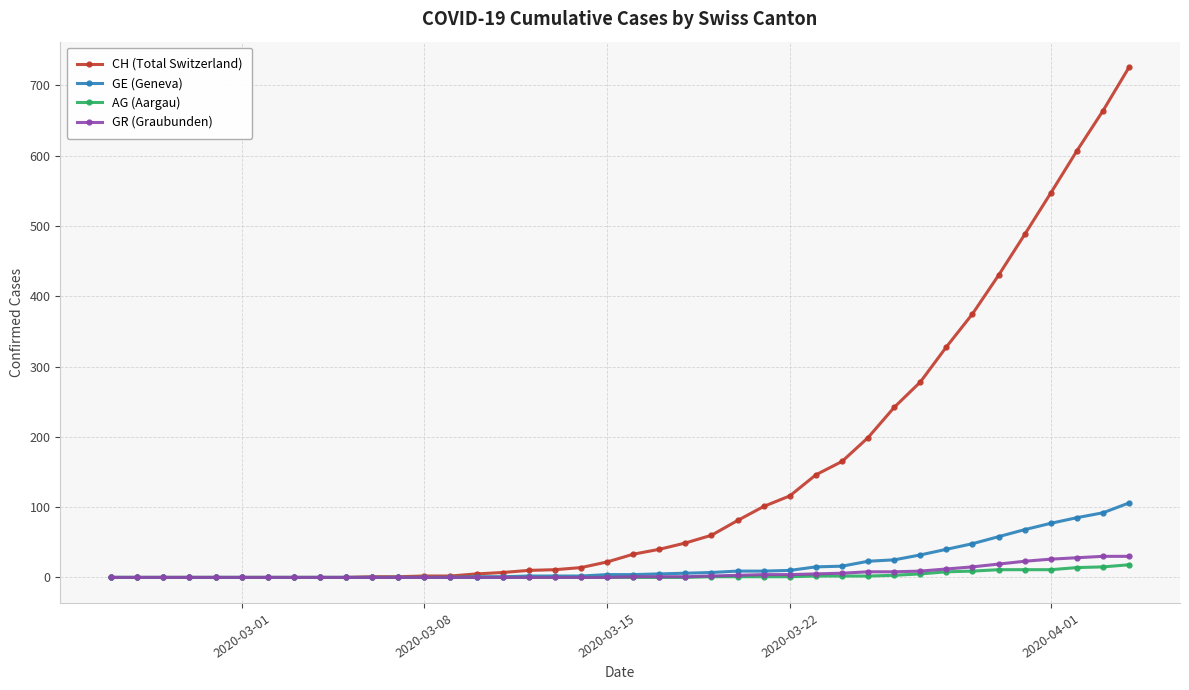

Which series has the largest range (max minus min)?

CH (Total Switzerland)